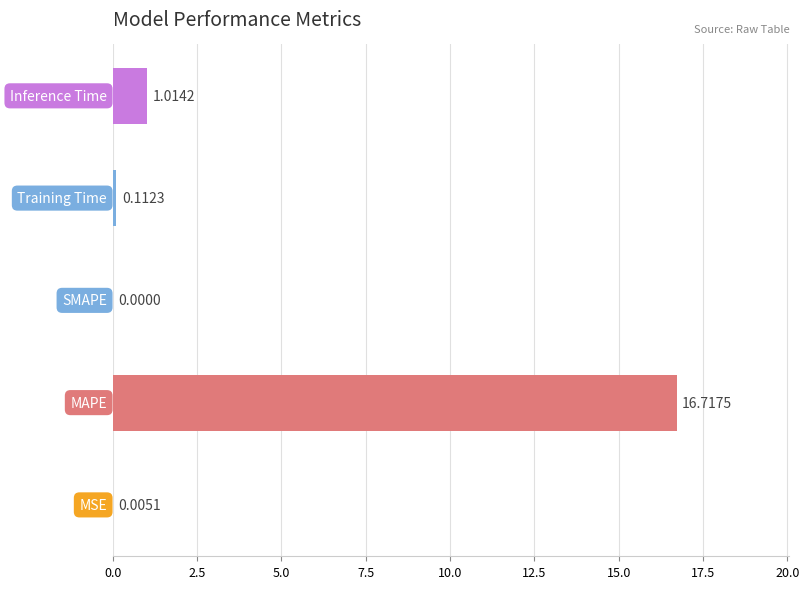

What is the sum of all values?

17.8